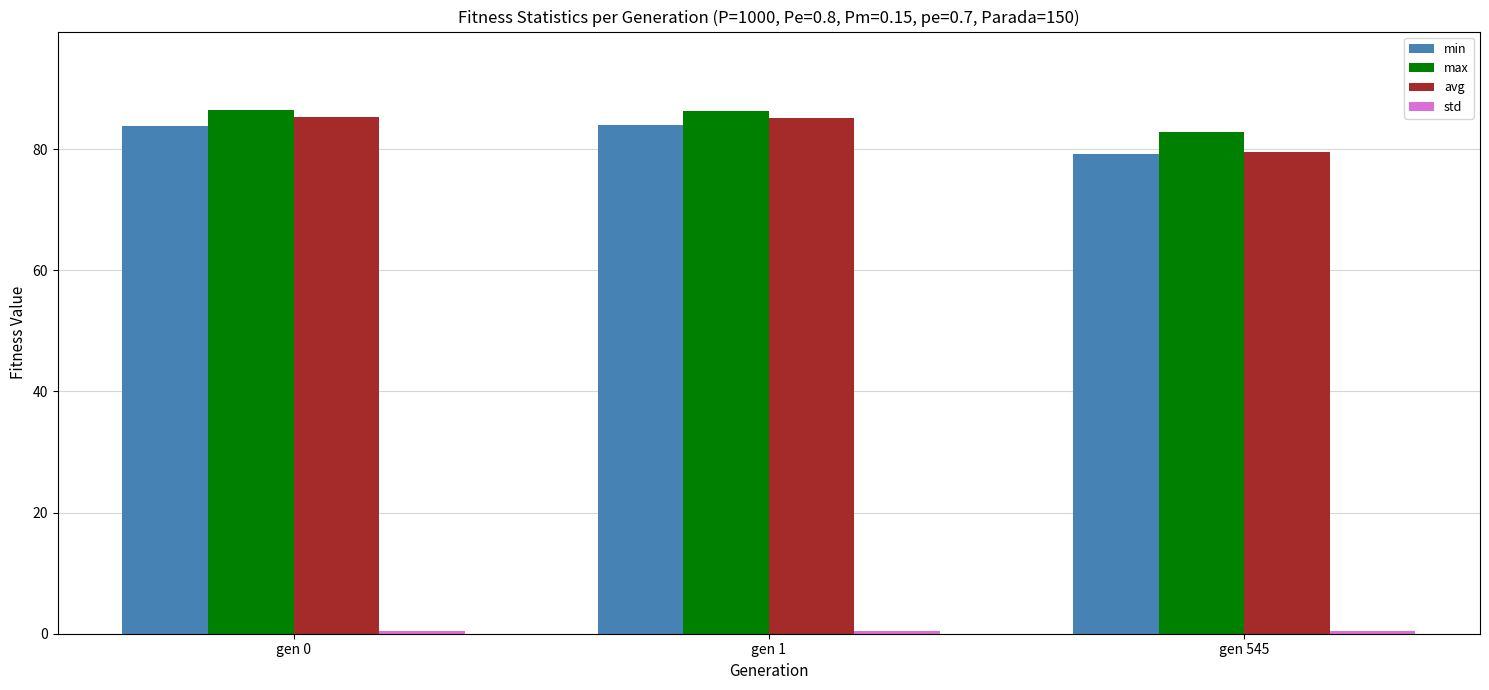

Does the chart contain stacked bars?

No